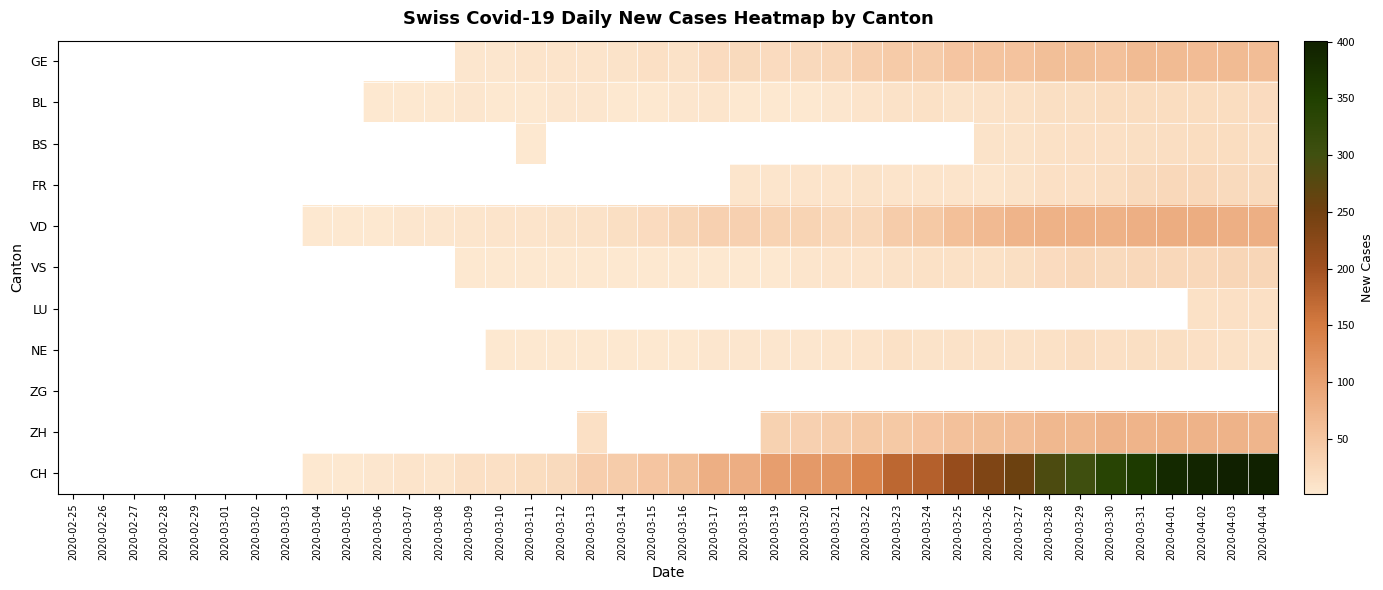

What is the minimum value shown in the chart?

1.0